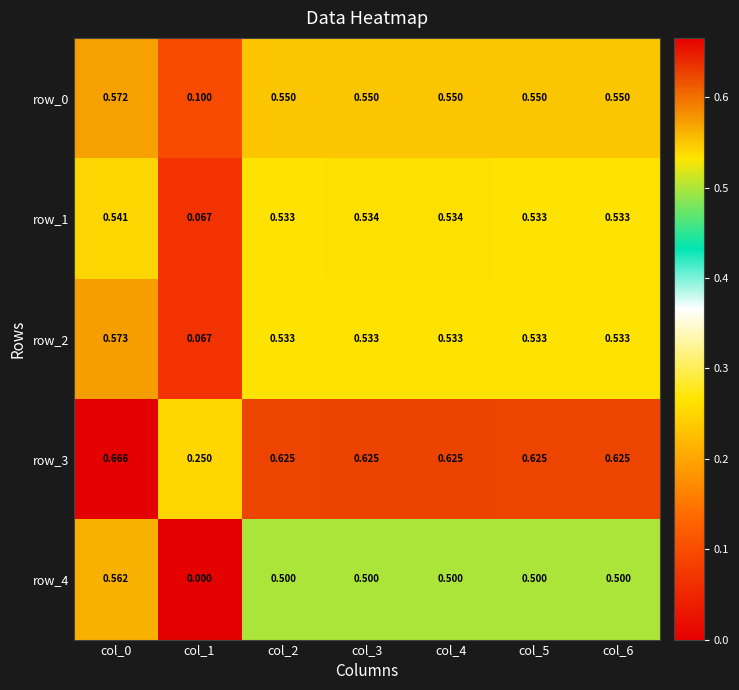

Is it true that row_1 equals 1.0 at col_4?

False